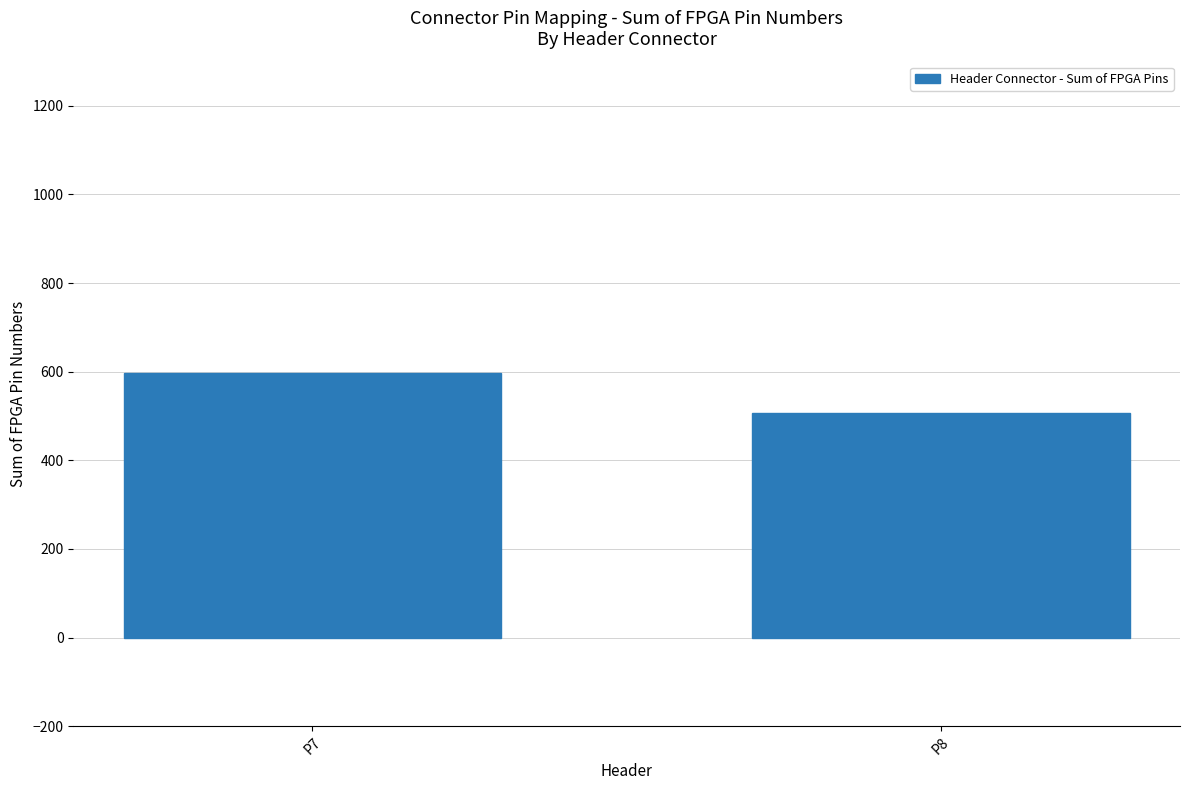

Reading left to right, what are all the values shown in this chart?

P7=596	P8=507